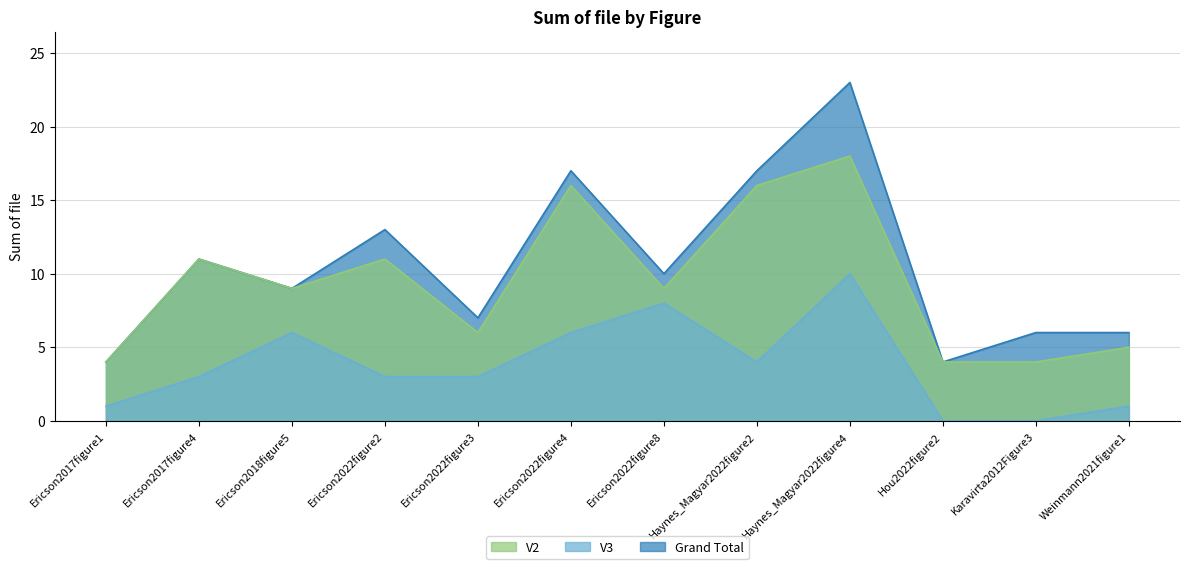

What is the label of the 3rd point from the right?

Hou2022figure2